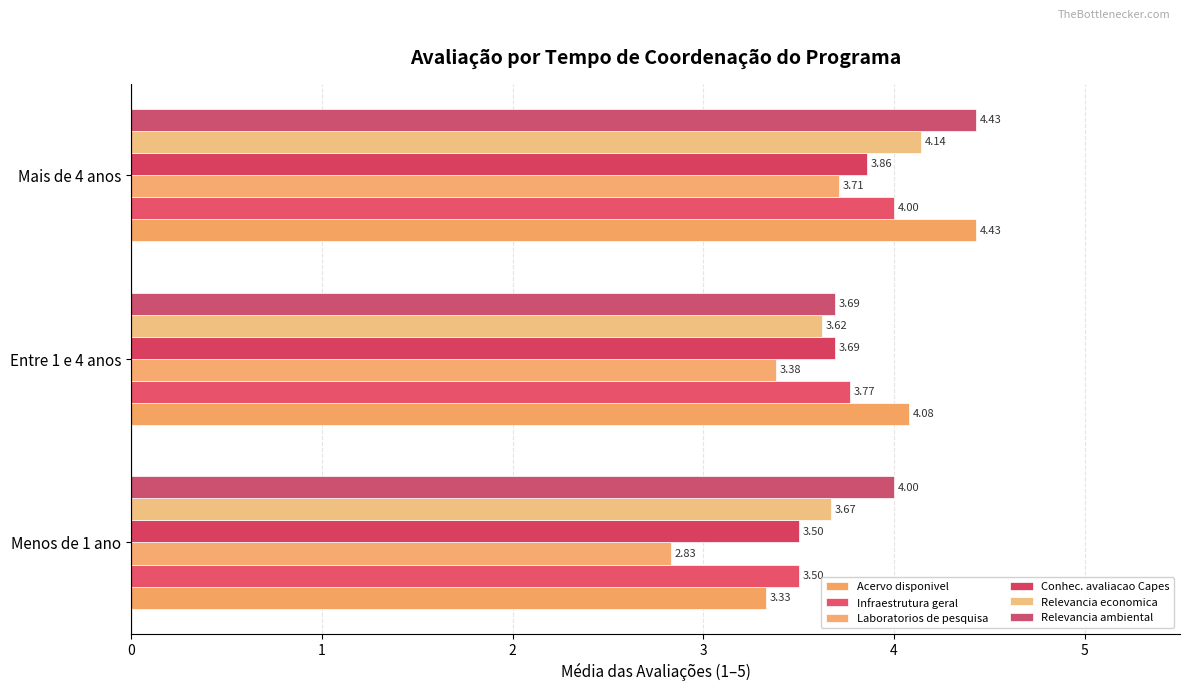

Count the number of data series in this chart.

6